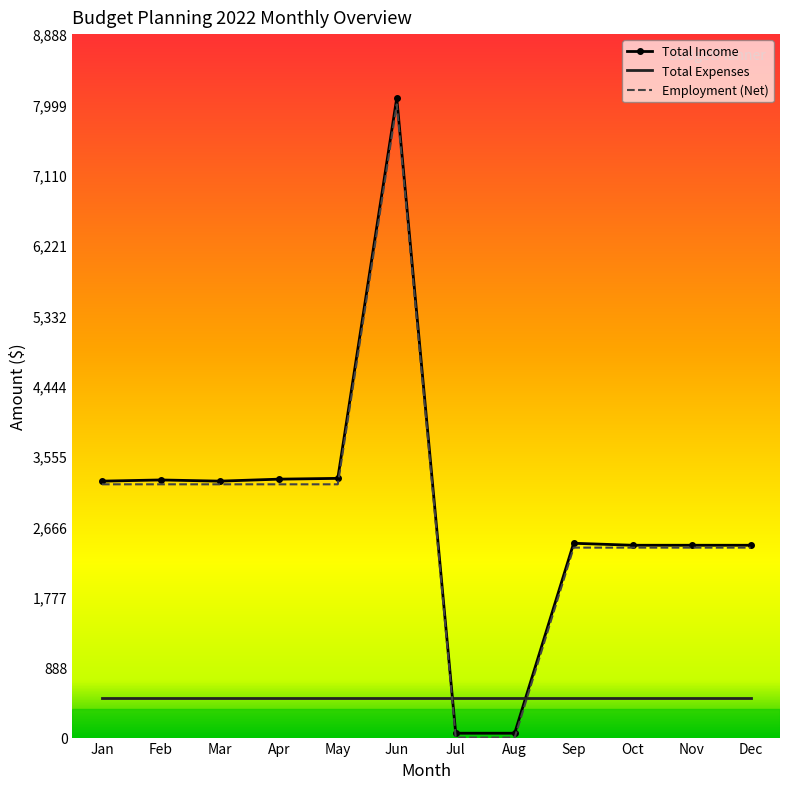

What is the difference between the highest and lowest values at Jun?

7580